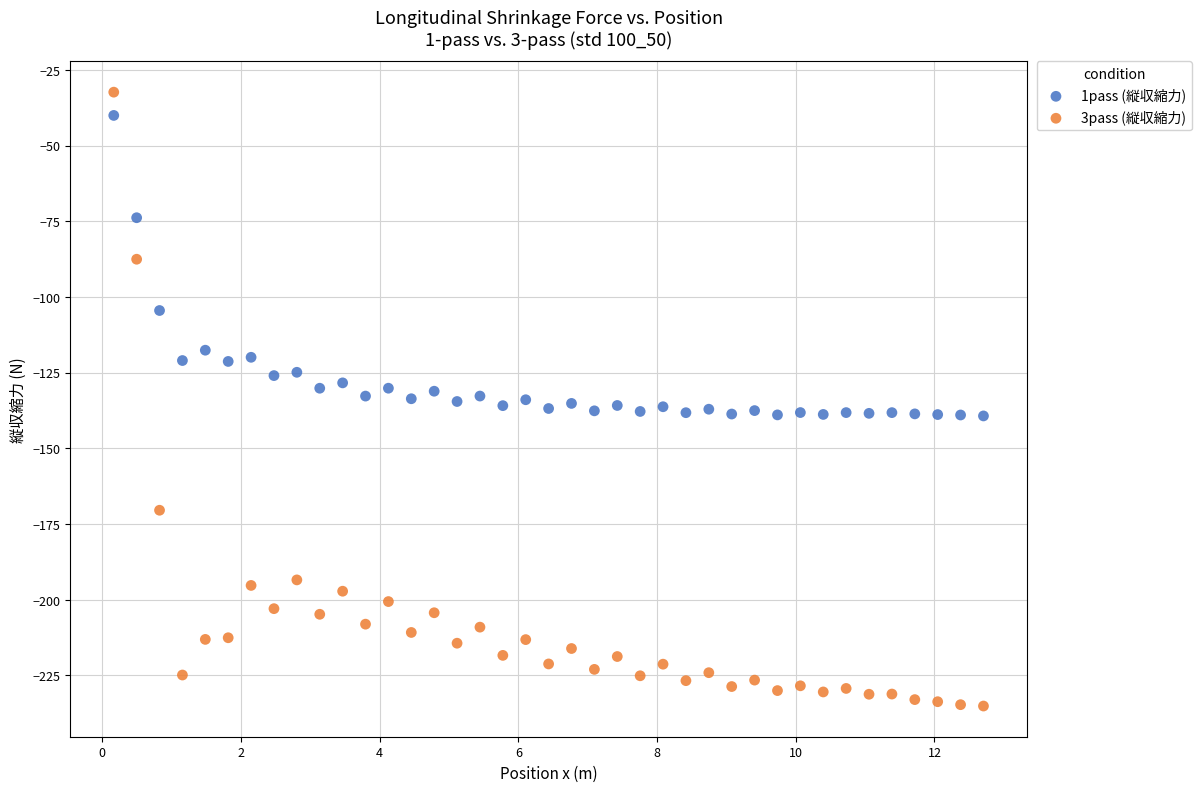

What is the X range (max minus min) for the scatter plot?

12.5